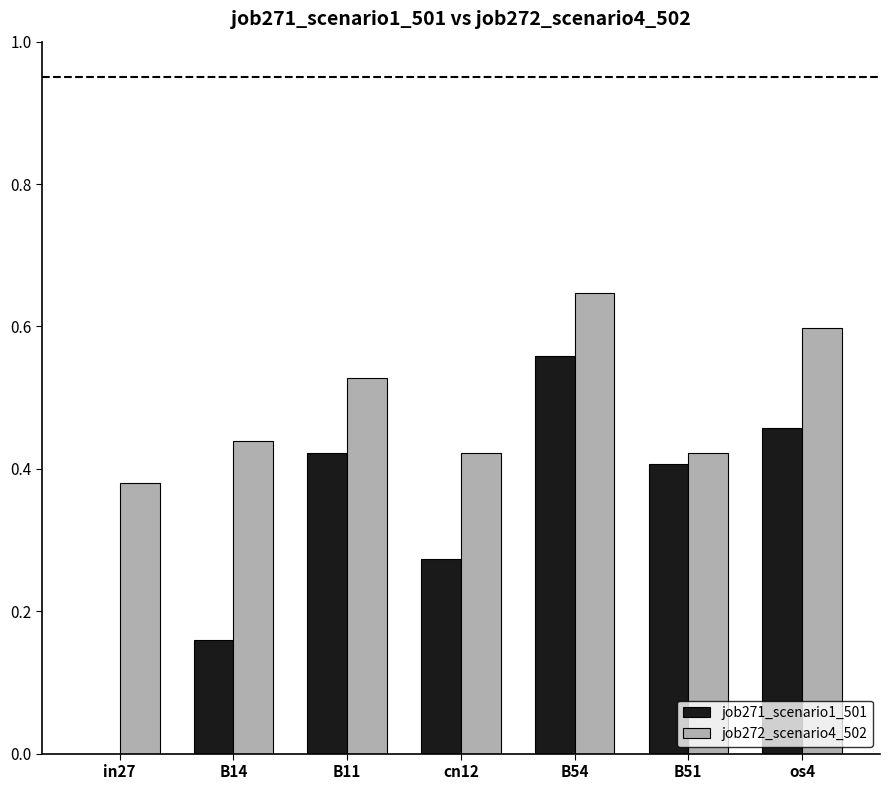

What is the sum of all job271_scenario1_501 values?

2.3